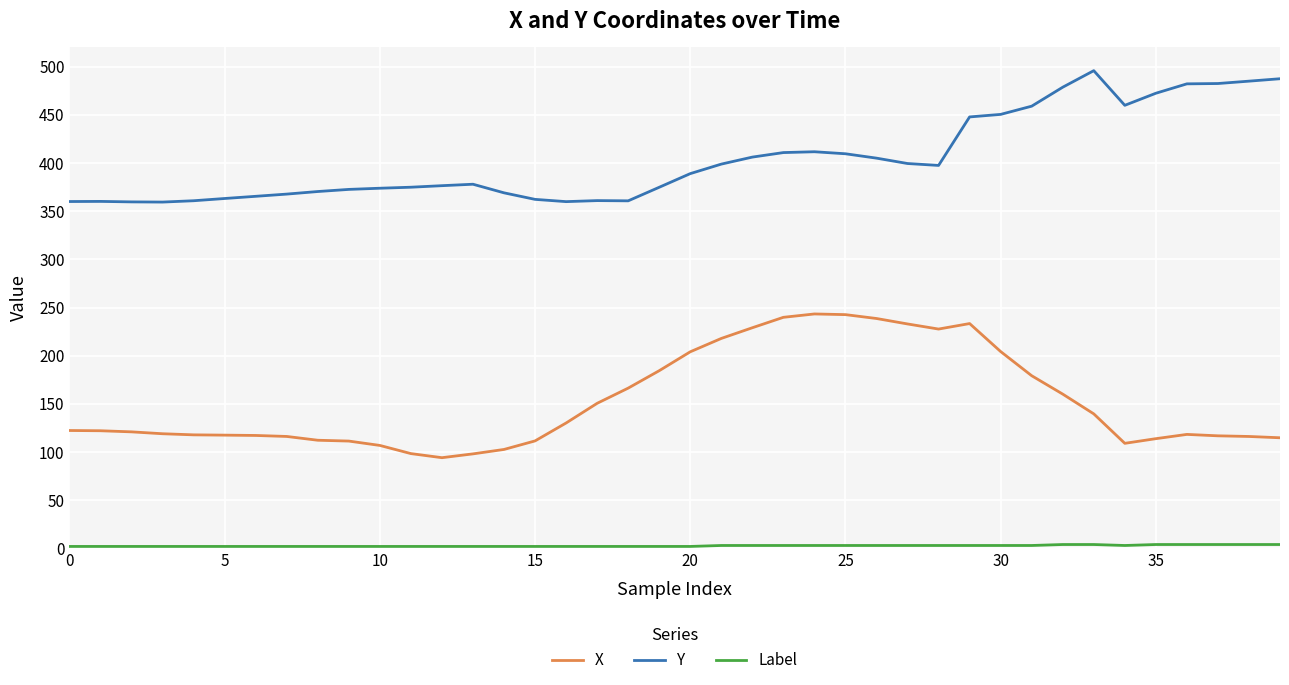

Does the chart display data point markers on the line(s)?

No